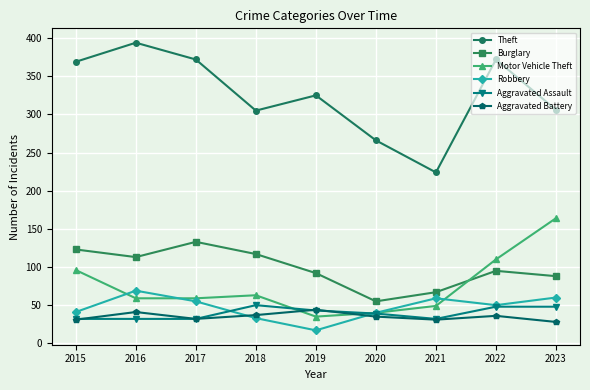

How many interior local valleys does the Burglary series have?

2